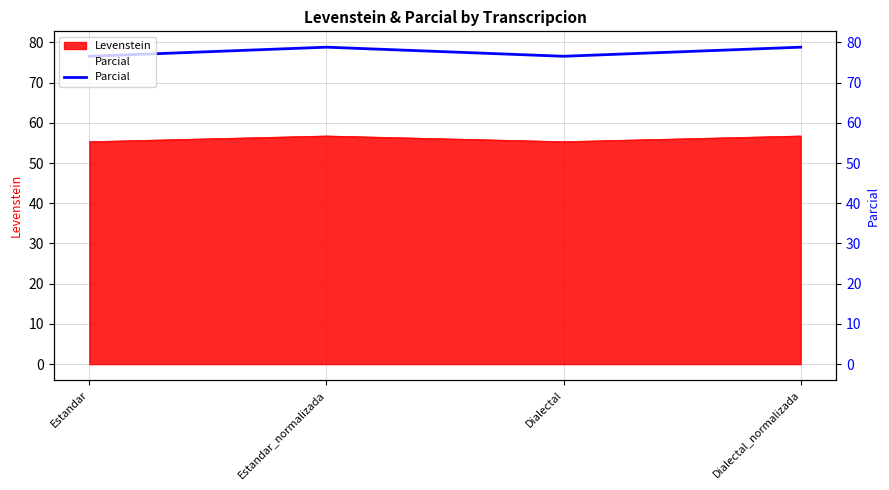

Which label corresponds to the largest value in the chart?

Estandar_normalizada